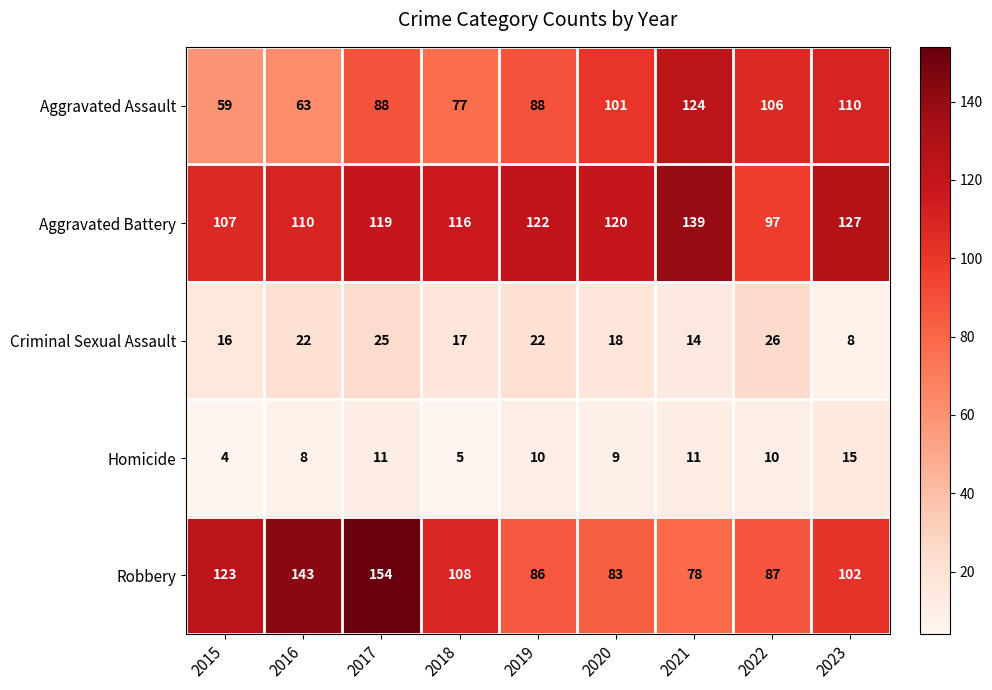

Is the value of Robbery at 2016 greater than the value of Aggravated Assault at 2023?

Yes